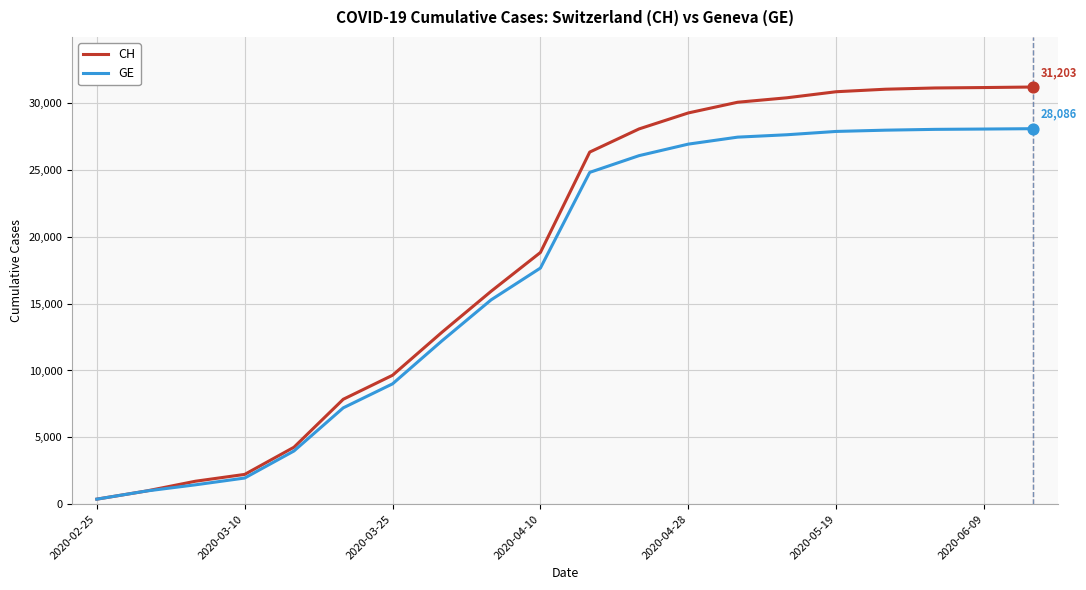

Which series has the widest spread of values?

CH